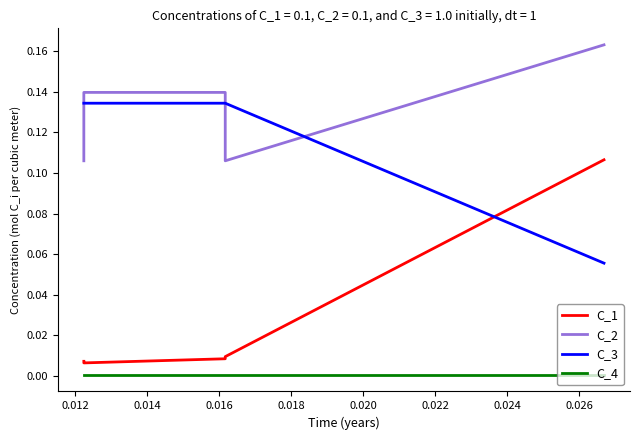

True or false: C_4 and C_1 cross at least once.

False